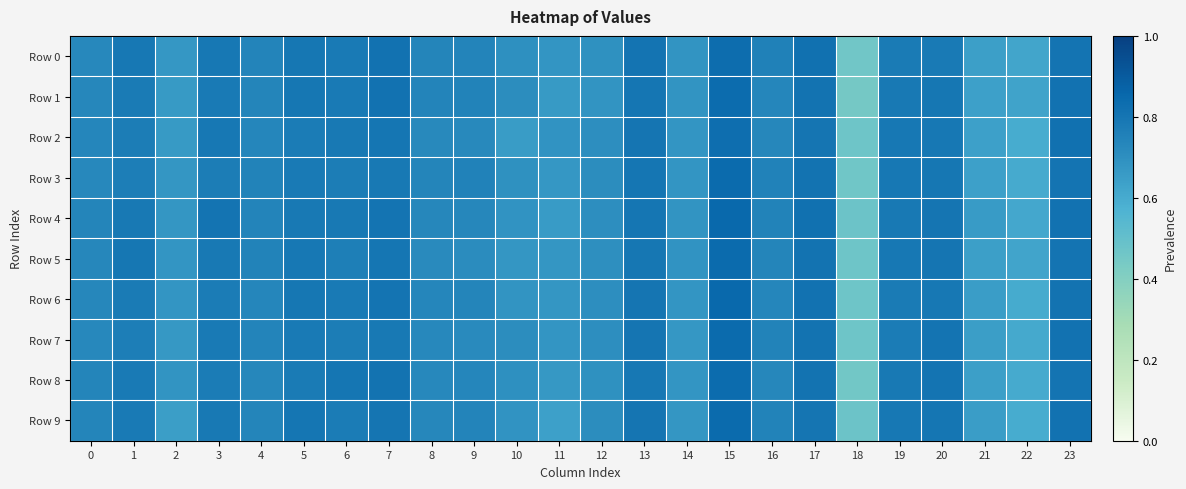

What is the greatest value displayed?

0.8